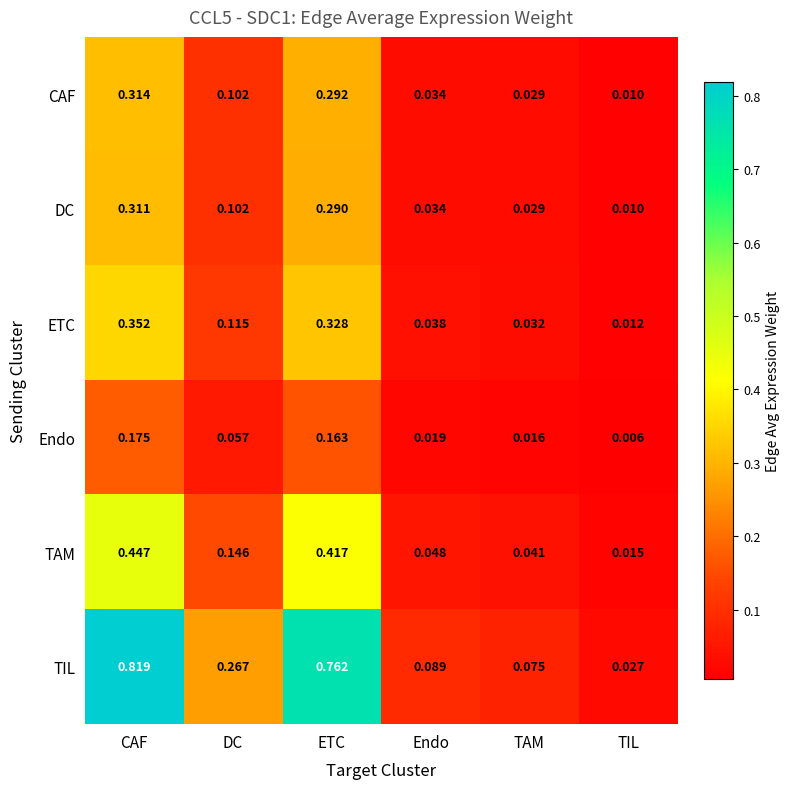

Rank the series at ETC from highest to lowest value.

TIL, TAM, ETC, CAF, DC, Endo